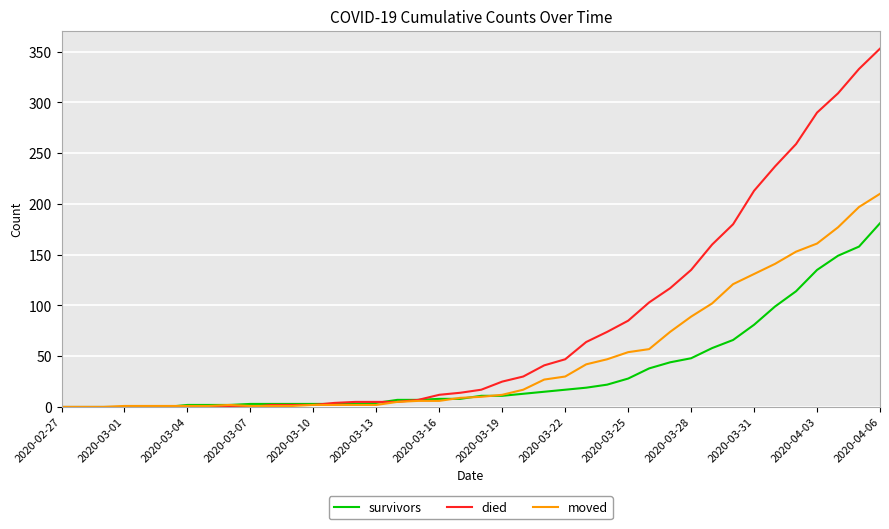

Which series has the largest total across all categories?

died